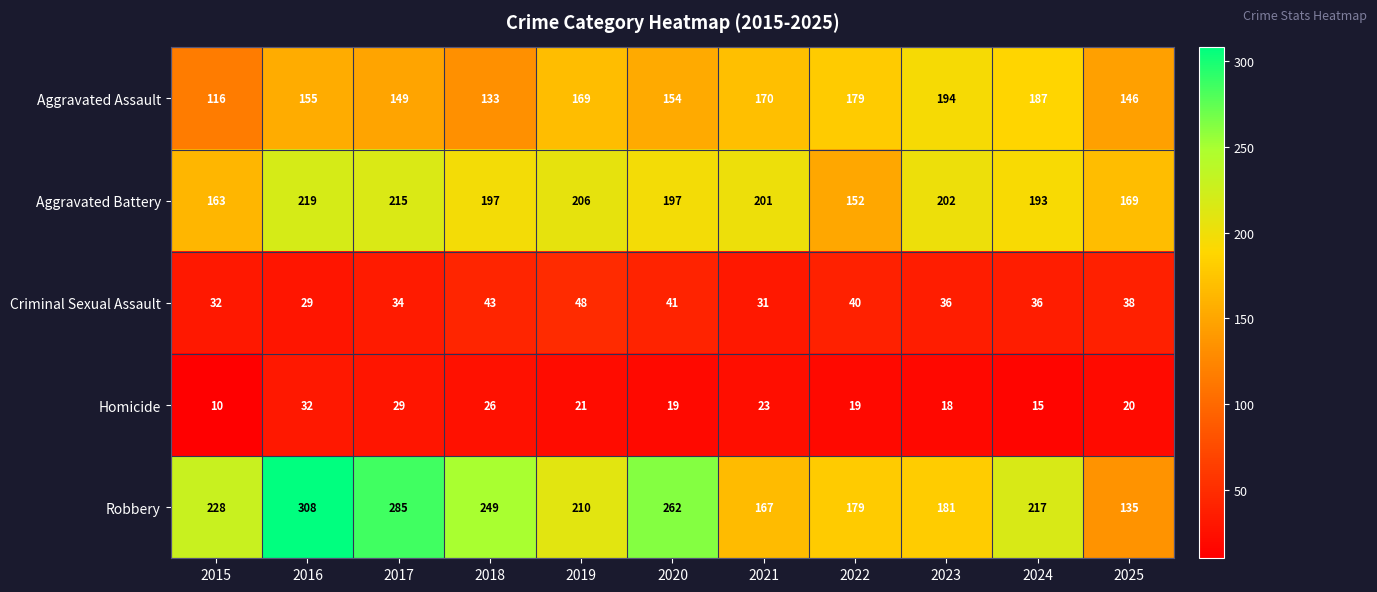

Which category has the highest value in the Homicide series?

2016